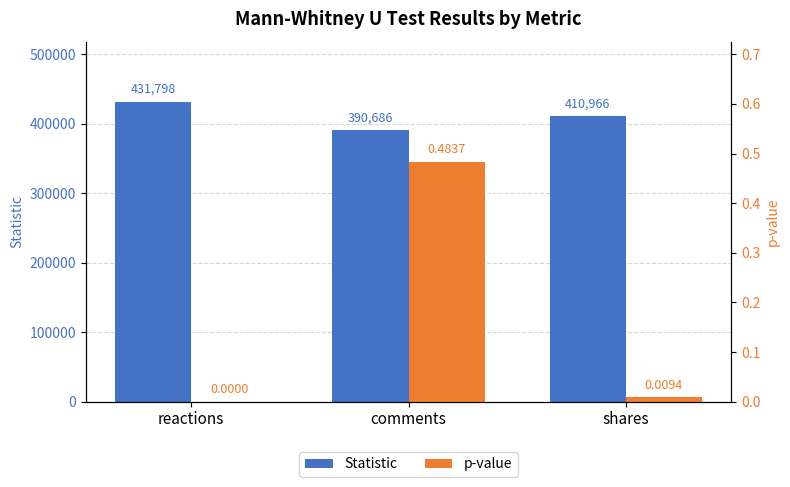

What is the value of the p-value bar at the 2nd from the left?

0.5